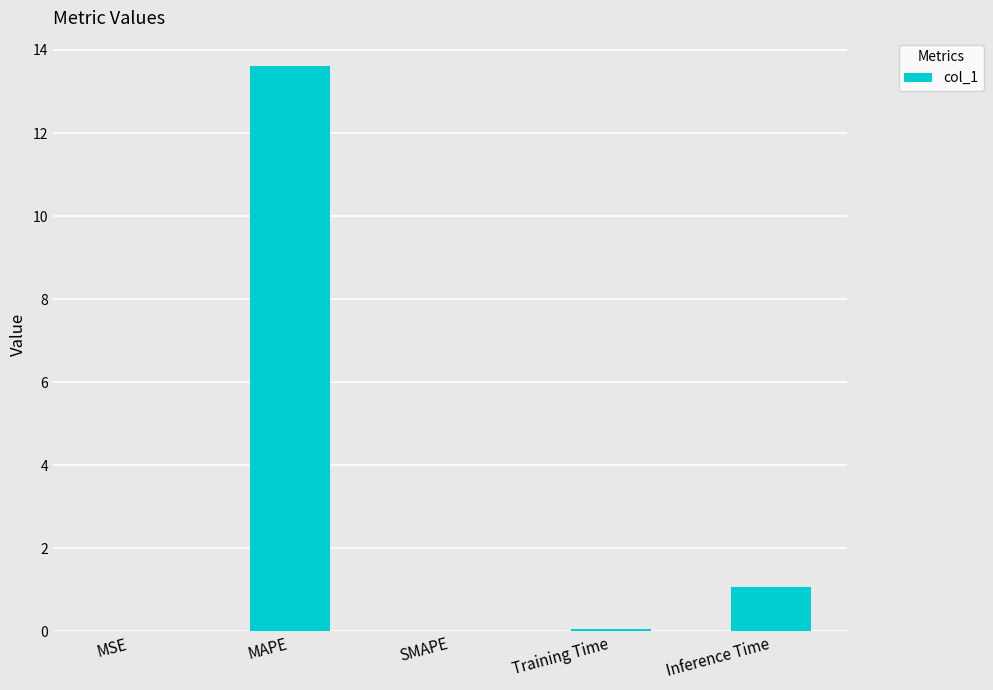

True or false: the data shows 1.1 at Inference Time.

True